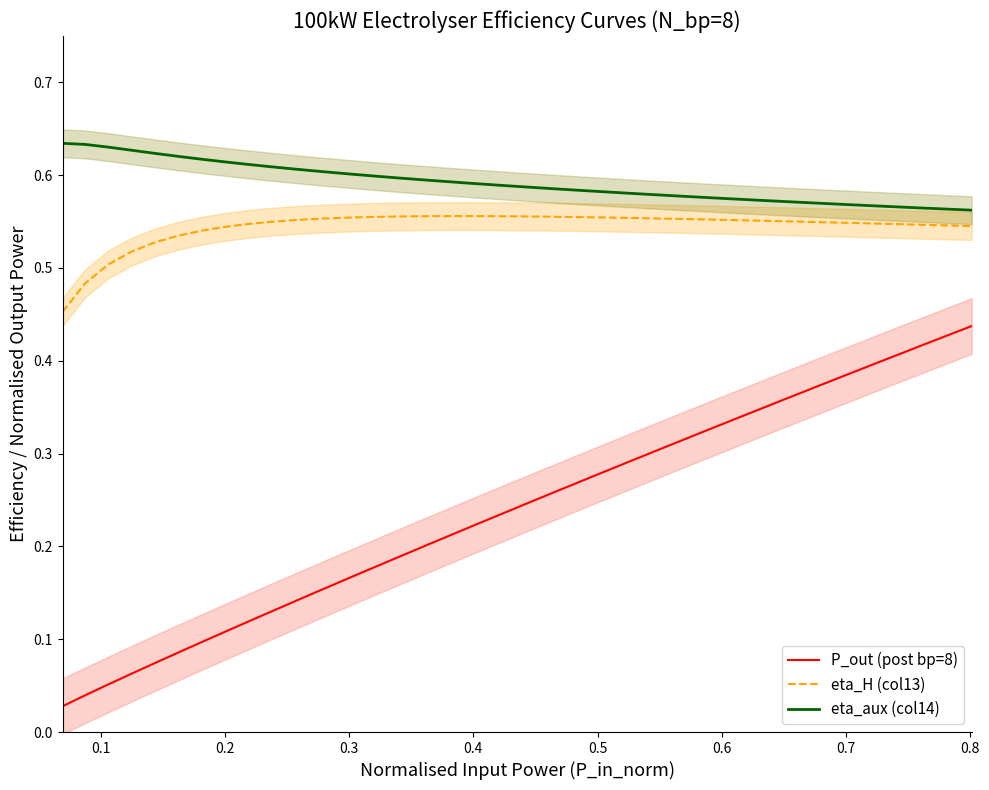

True or false: eta_H (col13) and P_out (post bp=8) cross at least once.

False